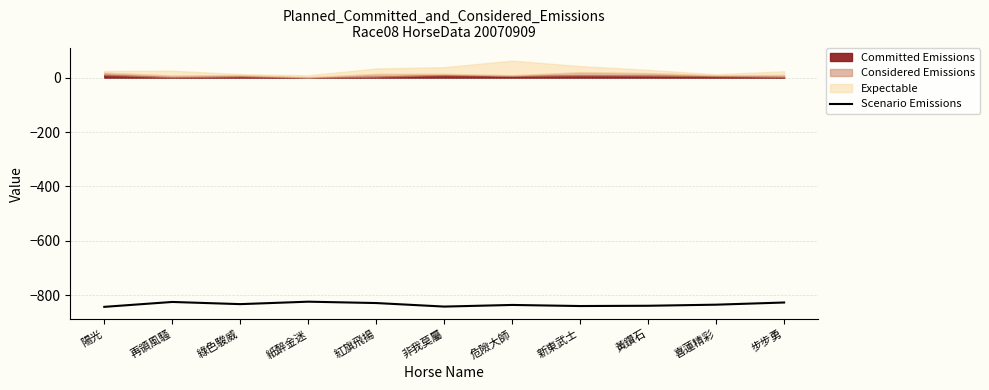

What is the change in value from 陽光 to 綠色駿威?

+10